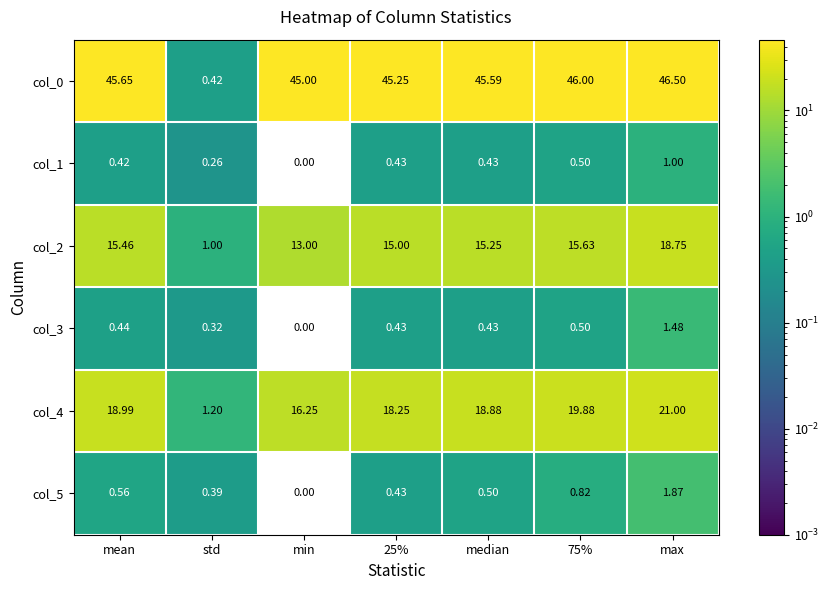

At which label is col_2 closest to 9?

min